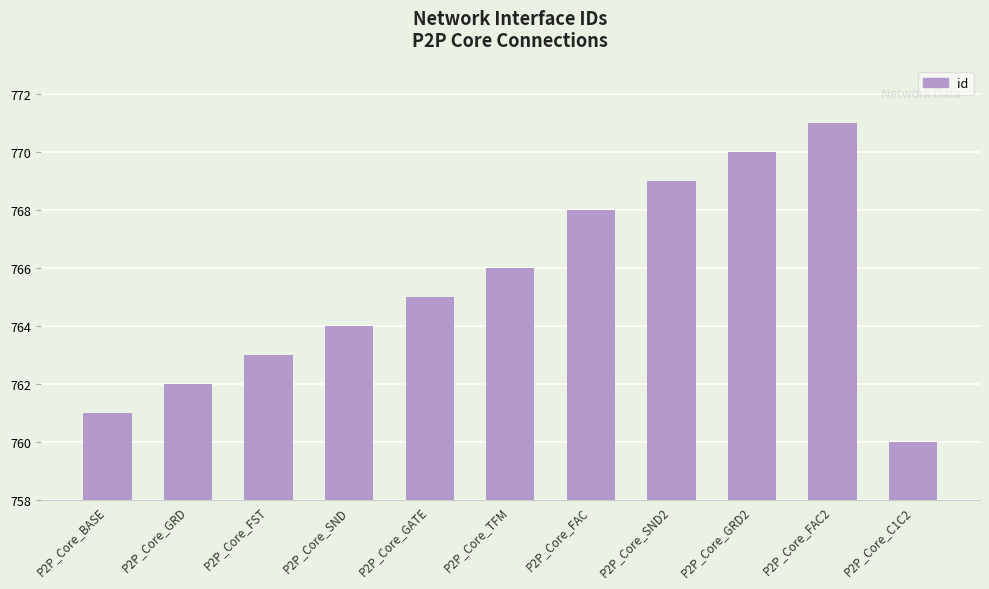

What is the minimum value shown in the chart?

760